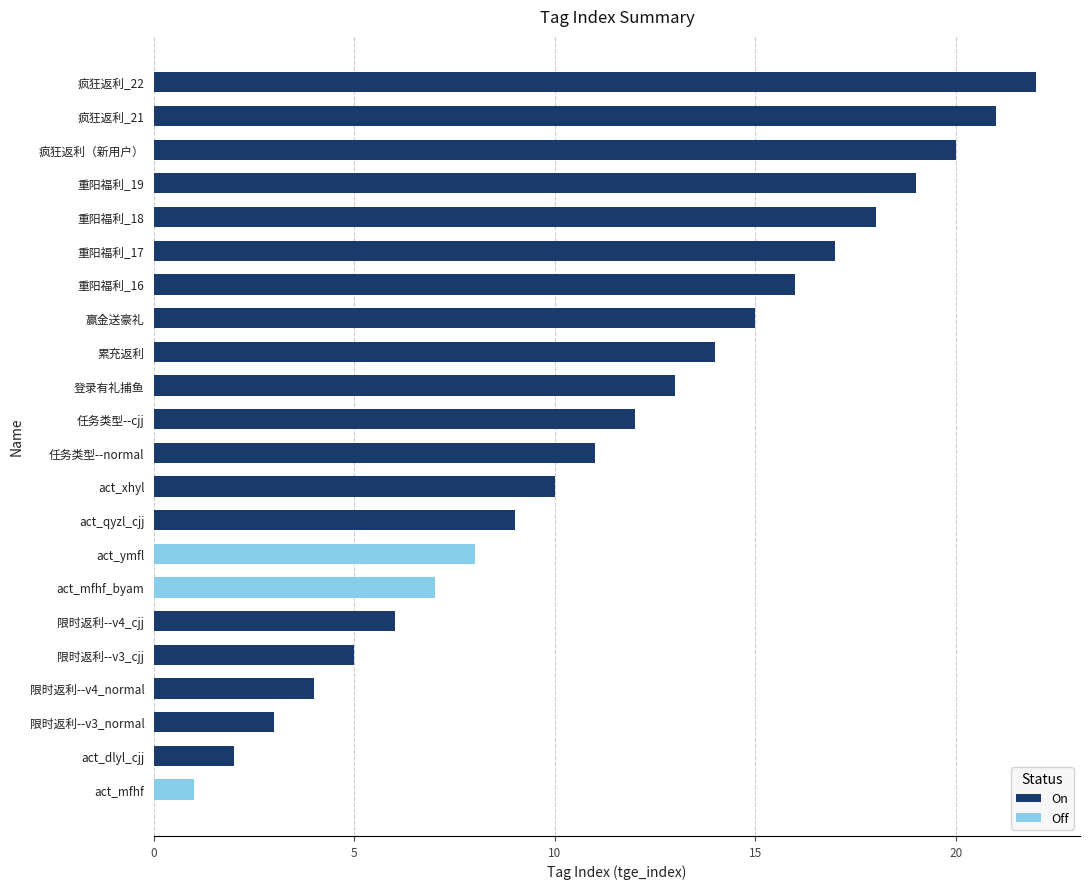

Rank the categories by On value from lowest to highest.

act_dlyl_cjj, 限时返利--v3_normal, 限时返利--v4_normal, 限时返利--v3_cjj, 限时返利--v4_cjj, act_qyzl_cjj, act_xhyl, 任务类型--normal, 任务类型--cjj, 登录有礼捕鱼, 累充返利, 赢金送豪礼, 重阳福利_16, 重阳福利_17, 重阳福利_18, 重阳福利_19, 疯狂返利（新用户）, 疯狂返利_21, 疯狂返利_22